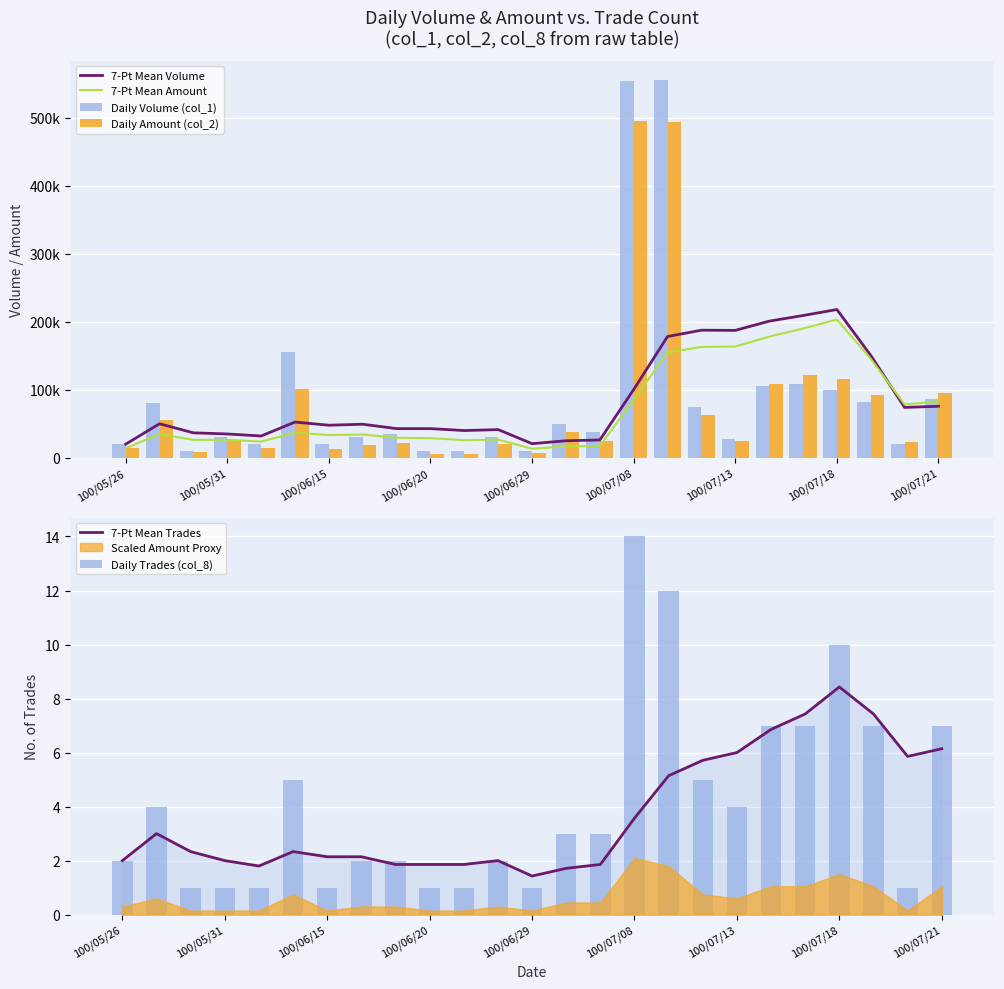

The value of 7-Pt Mean Amount at 20 is 190030.0. True or false?

True